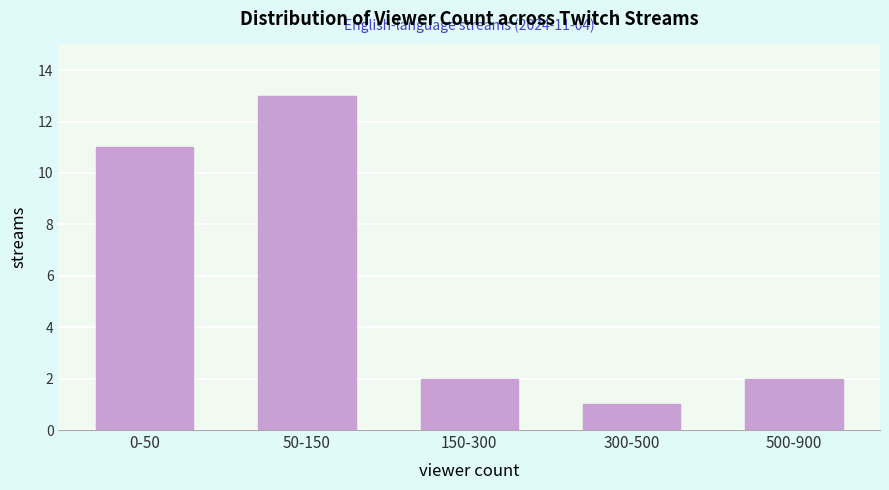

Reading left to right, transcribe all the data shown in this chart.

11	13	2	1	2